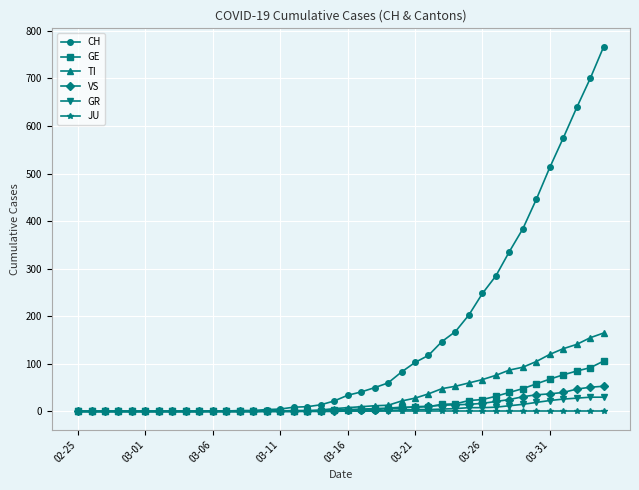

Which series has the widest spread of values?

CH